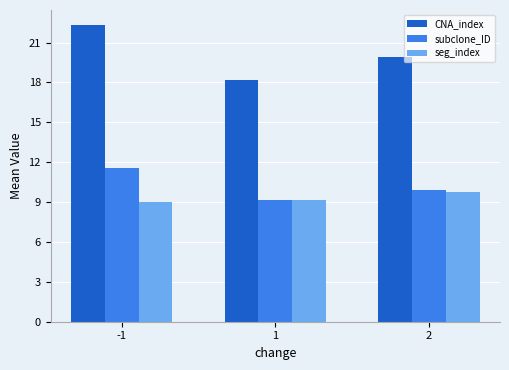

List the series in order of their peak value, highest first.

CNA_index, subclone_ID, seg_index